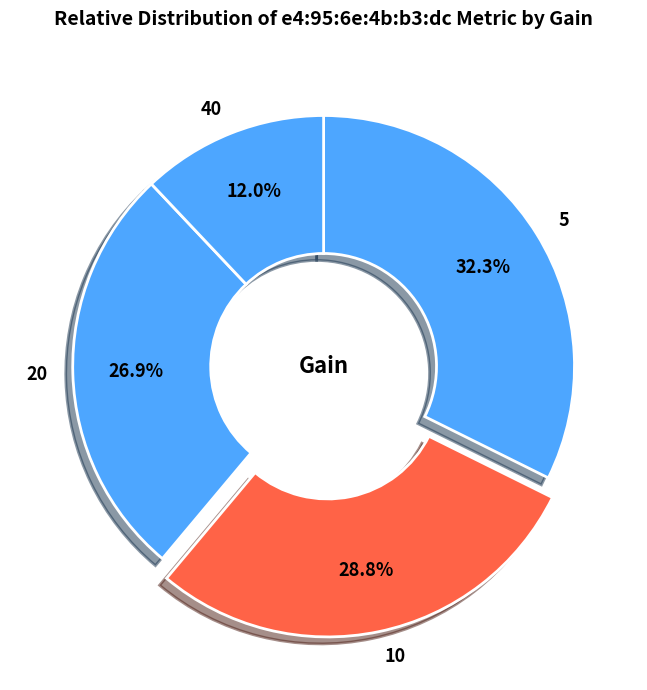

Which slice is the largest?

5